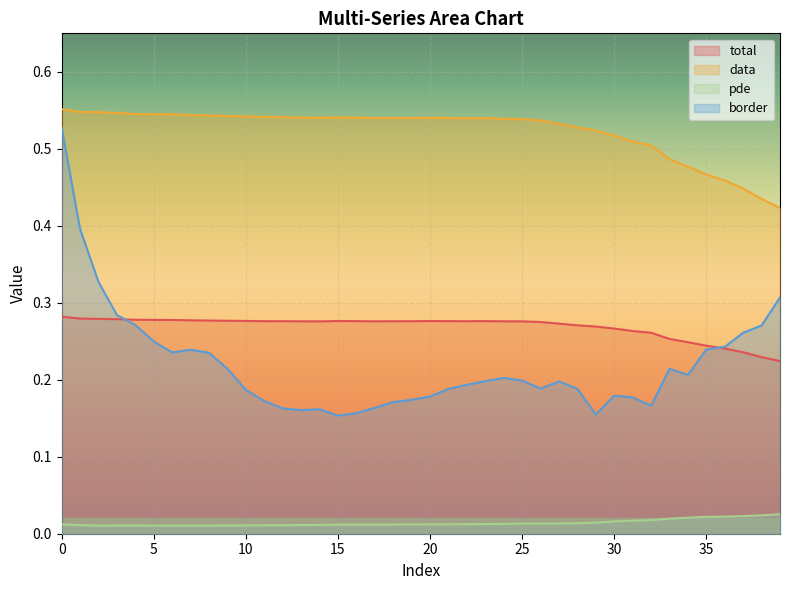

Between 4 and 8, which series saw the biggest shift?

border